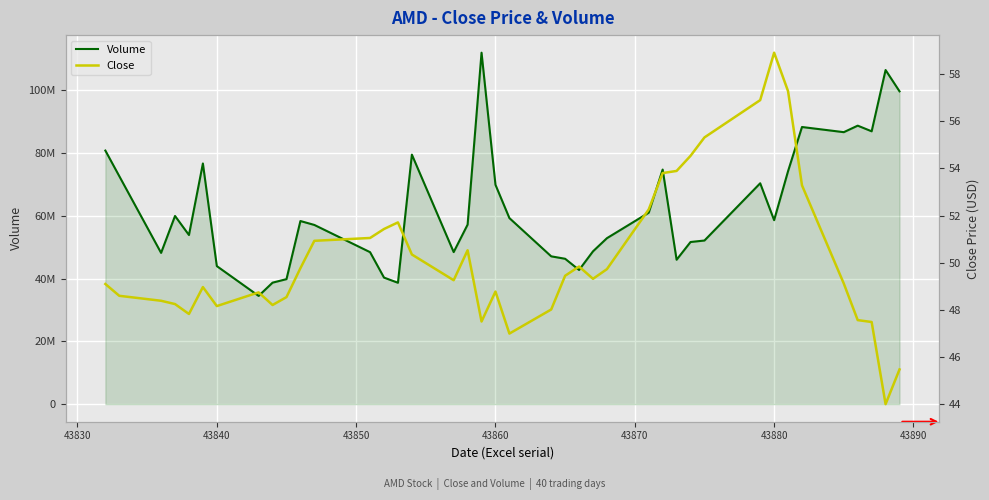

Rank the series by their maximum value, from highest to lowest.

Volume, Close